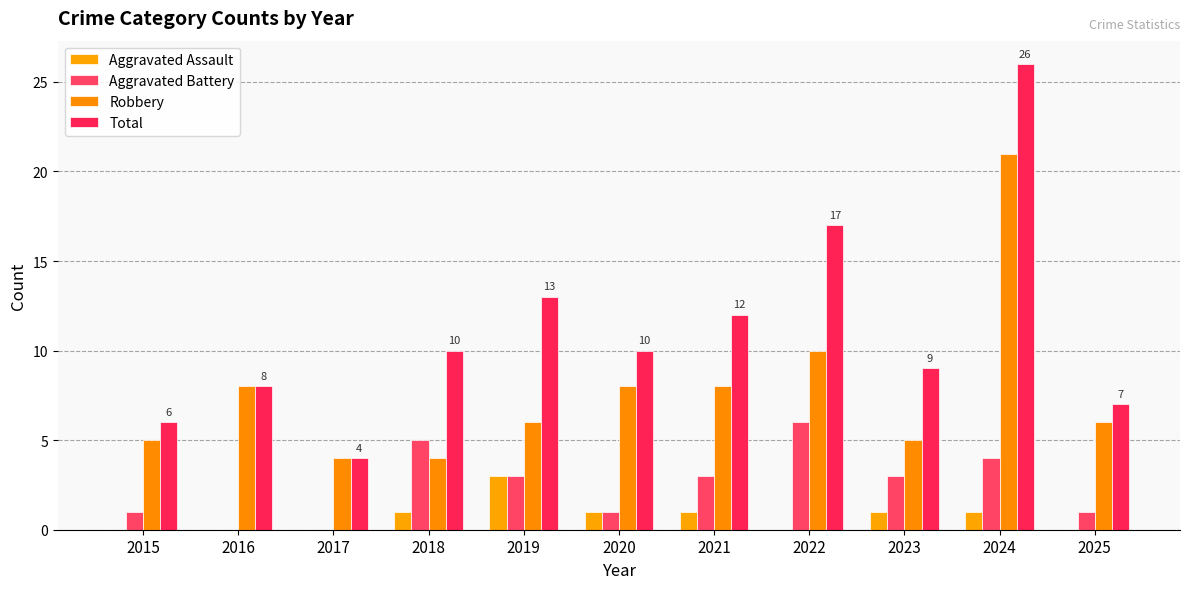

How many groups of bars are there?

11